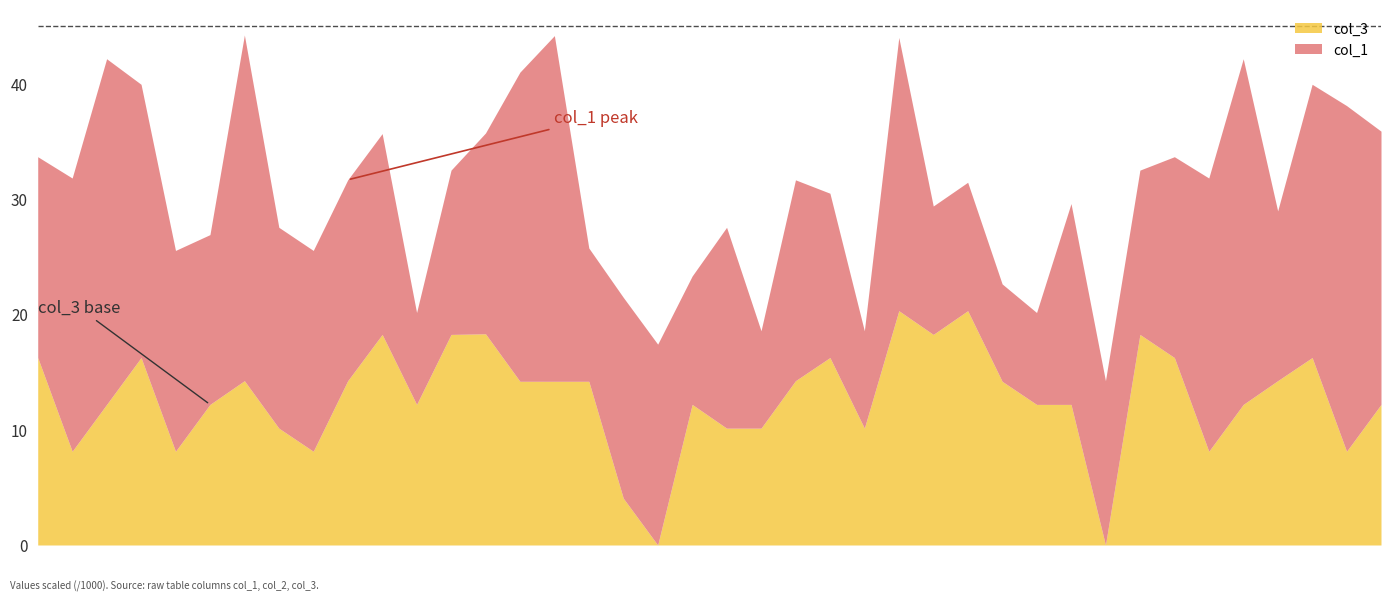

What is the maximum value for col_3?

20.3